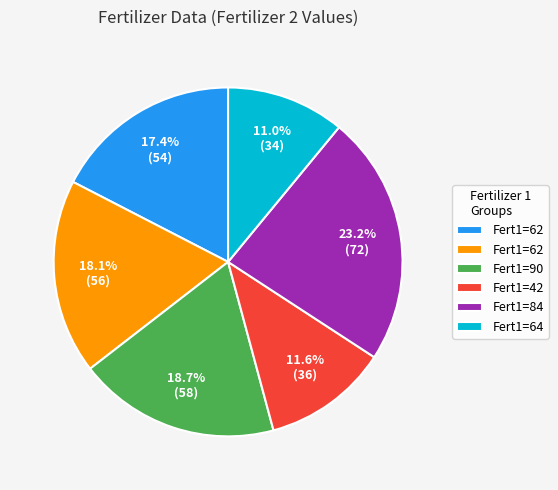

How many slices are in this pie chart?

6